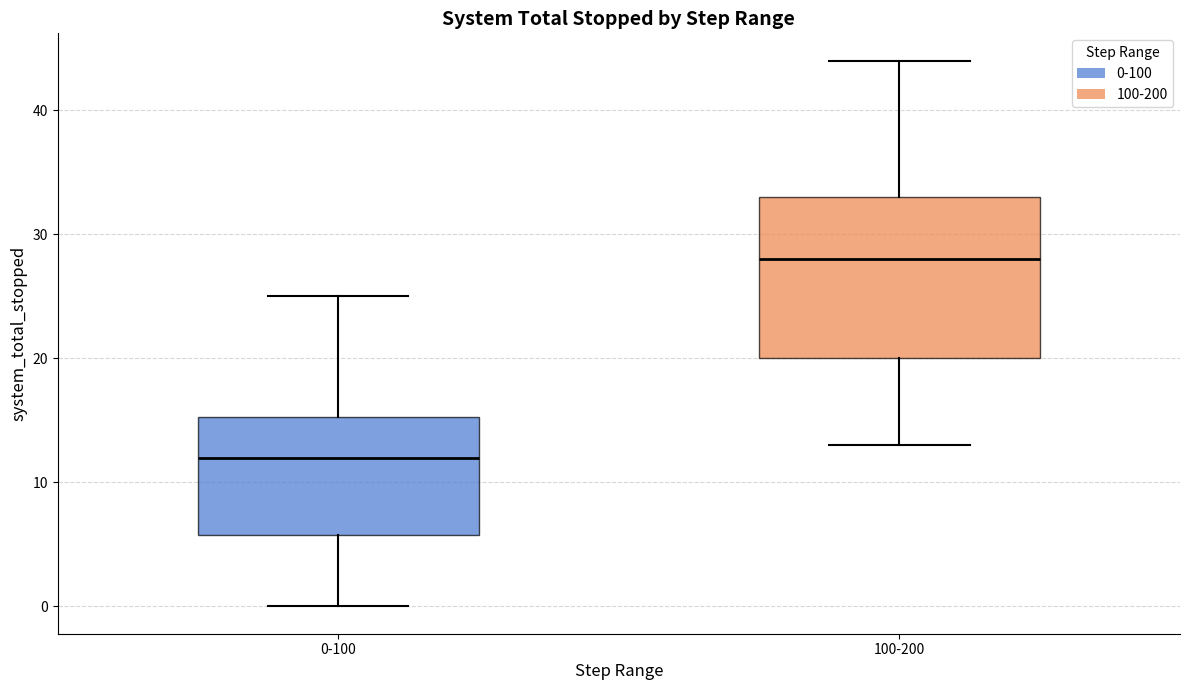

Which box's median line is the highest?

100-200